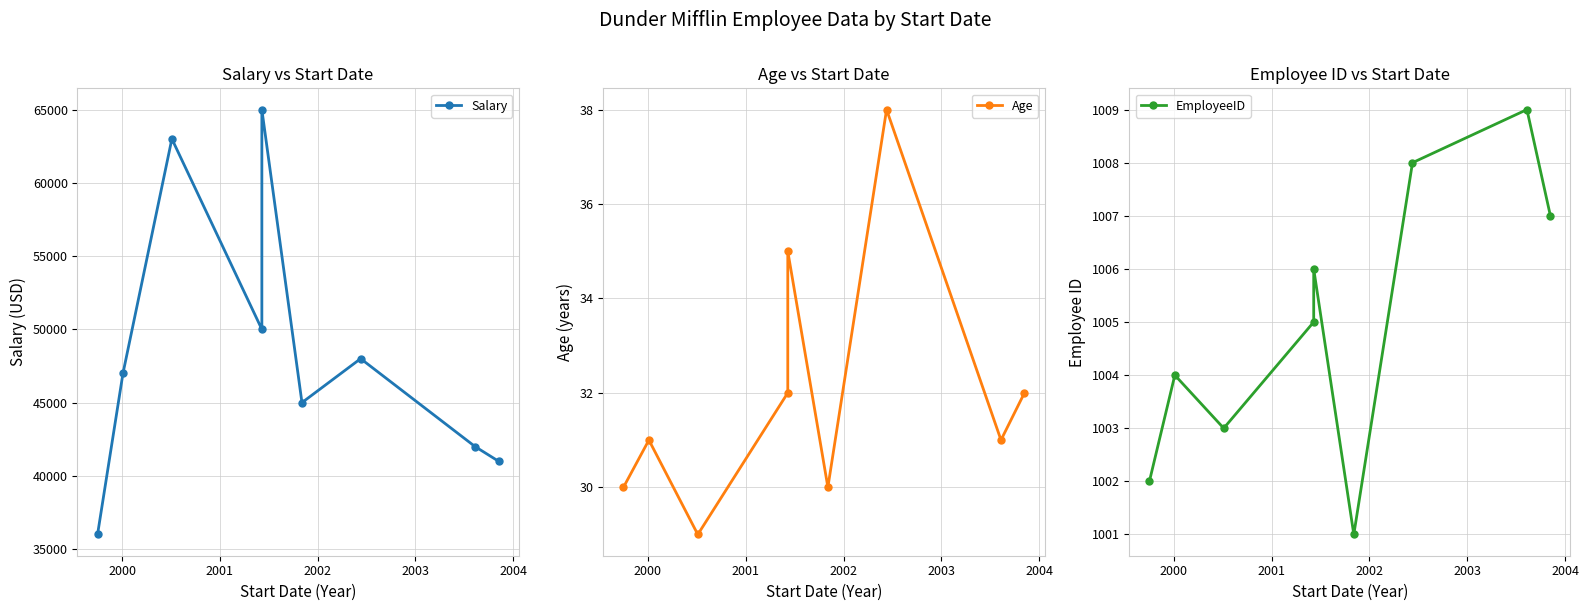

True or false: Salary and EmployeeID intersect in this chart.

False